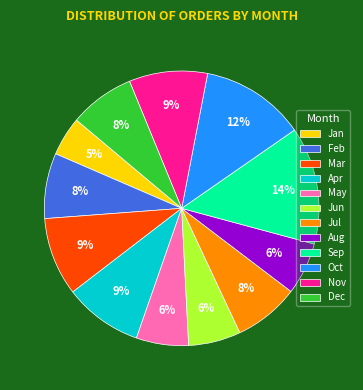

The Apr slice represents 20% of the pie. True or false?

False